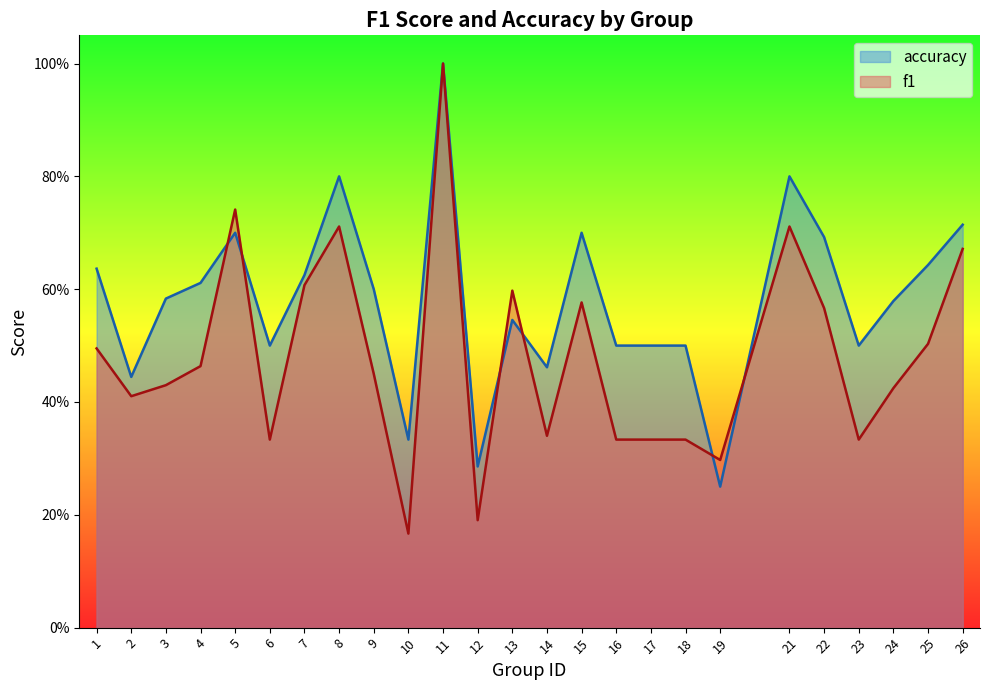

Is it true that f1 equals 0.4 at 24?

True